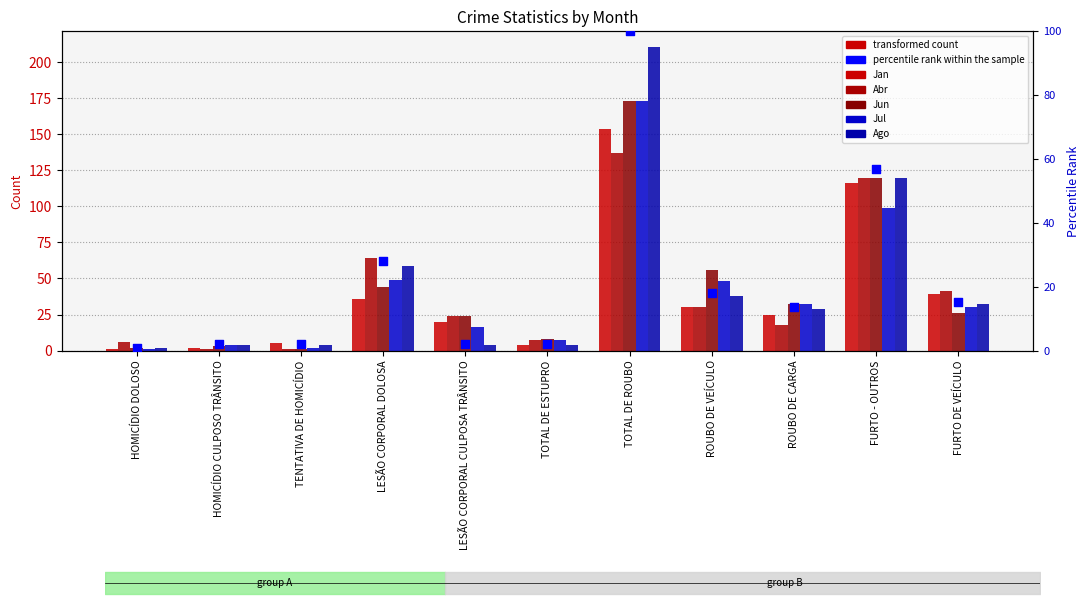

Is the value of Jun at TENTATIVA DE HOMICÍDIO greater than the value of percentile rank within the sample at FURTO DE VEÍCULO?

No